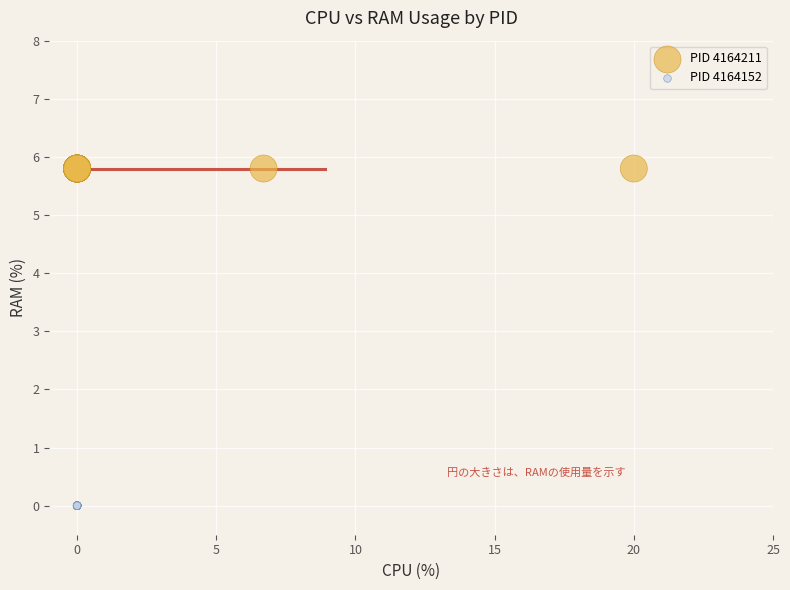

What are all the series names shown in the legend?

PID 4164211, PID 4164152